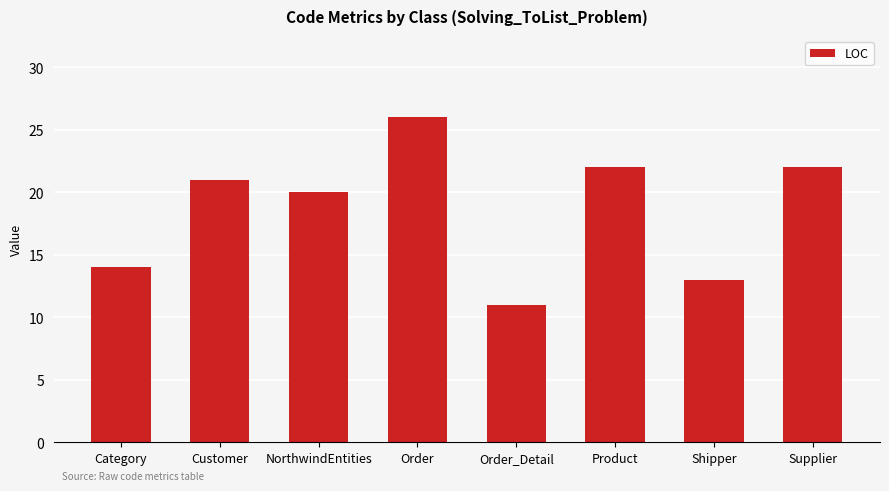

What is the smallest value displayed?

11